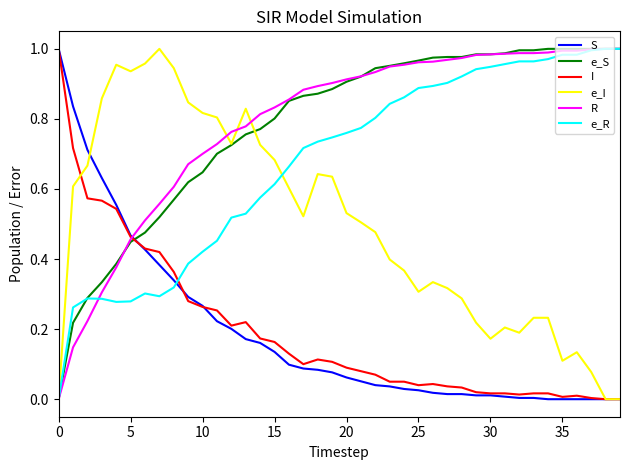

After their last crossing, which series has the higher values: e_S or e_I?

e_S